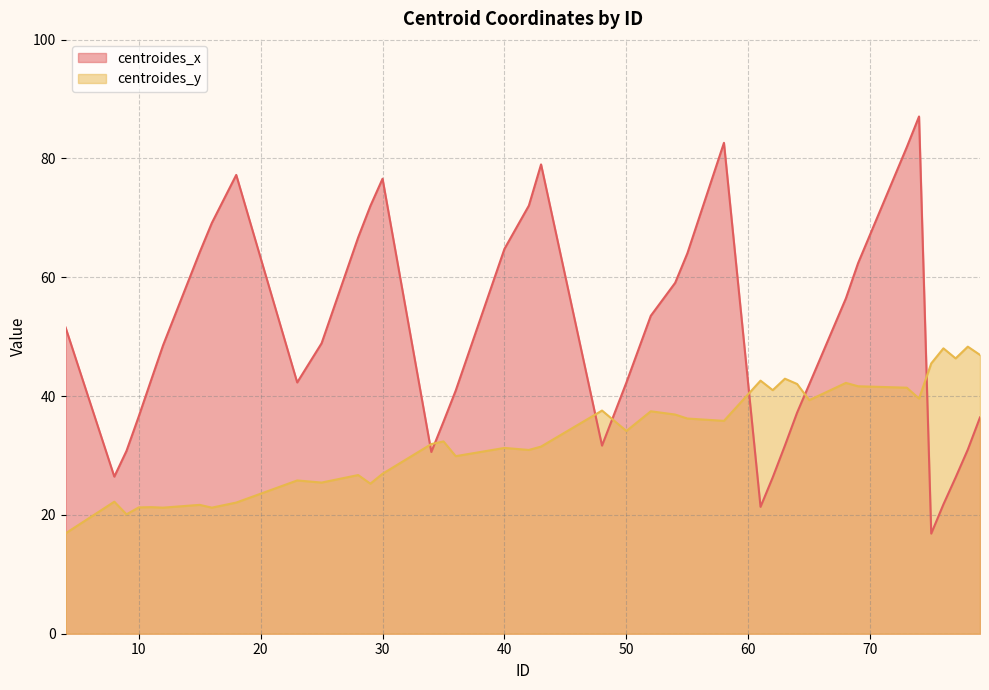

List the series in order of their peak value, lowest first.

centroides_y, centroides_x